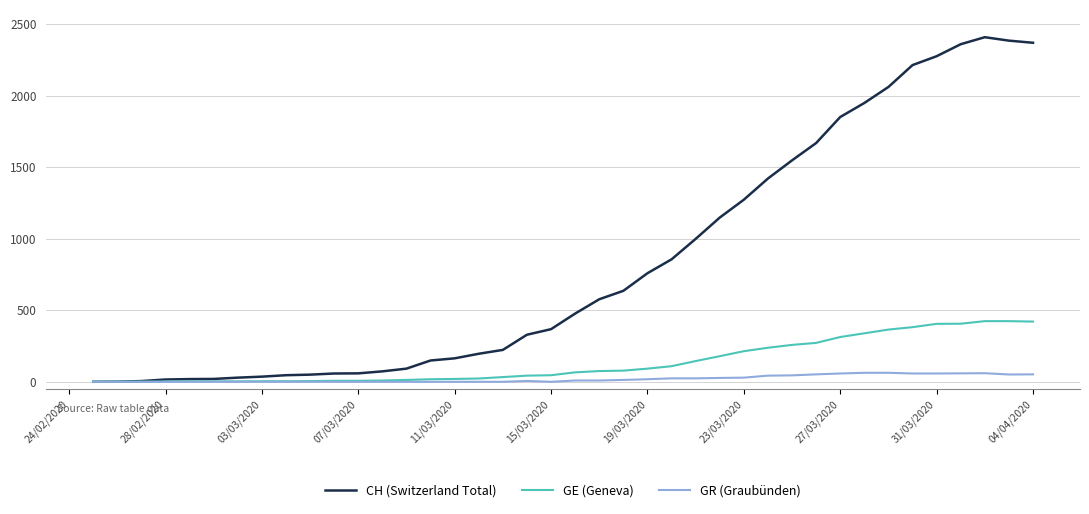

Which series has the largest total across all categories?

CH (Switzerland Total)